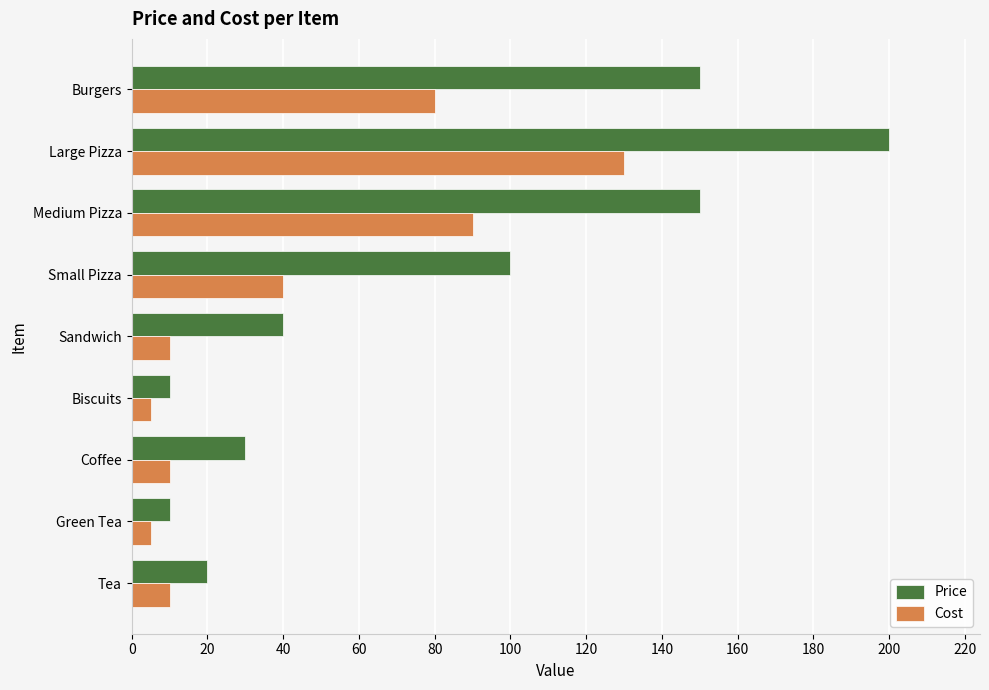

What is the sum of all Cost values?

380